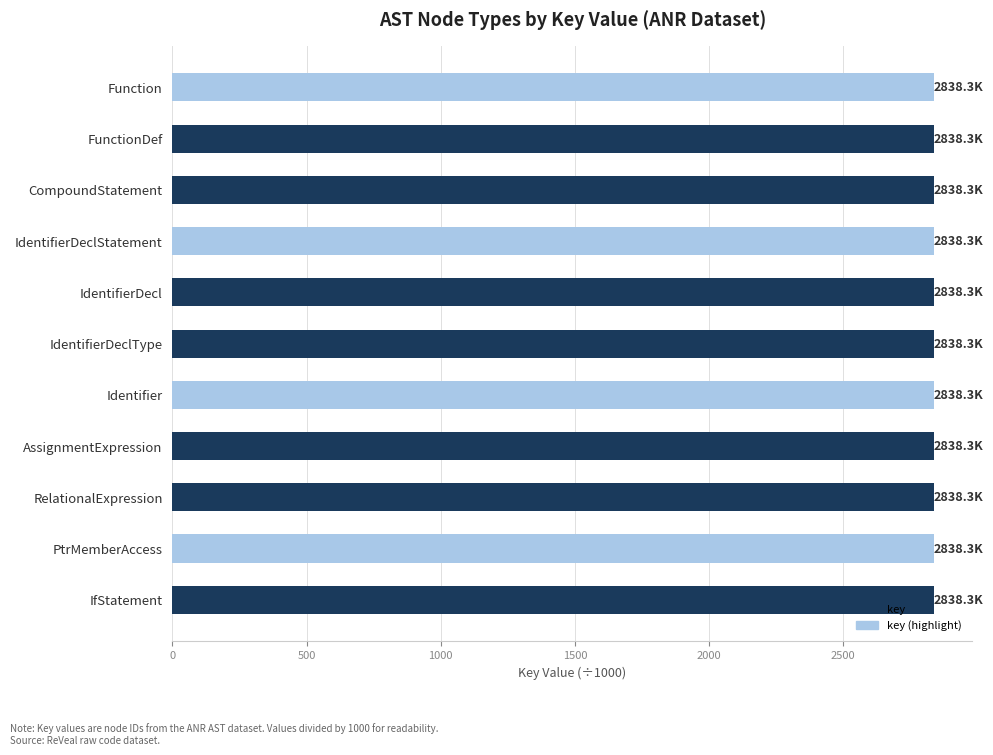

What is the approximate value at AssignmentExpression?

2838.3